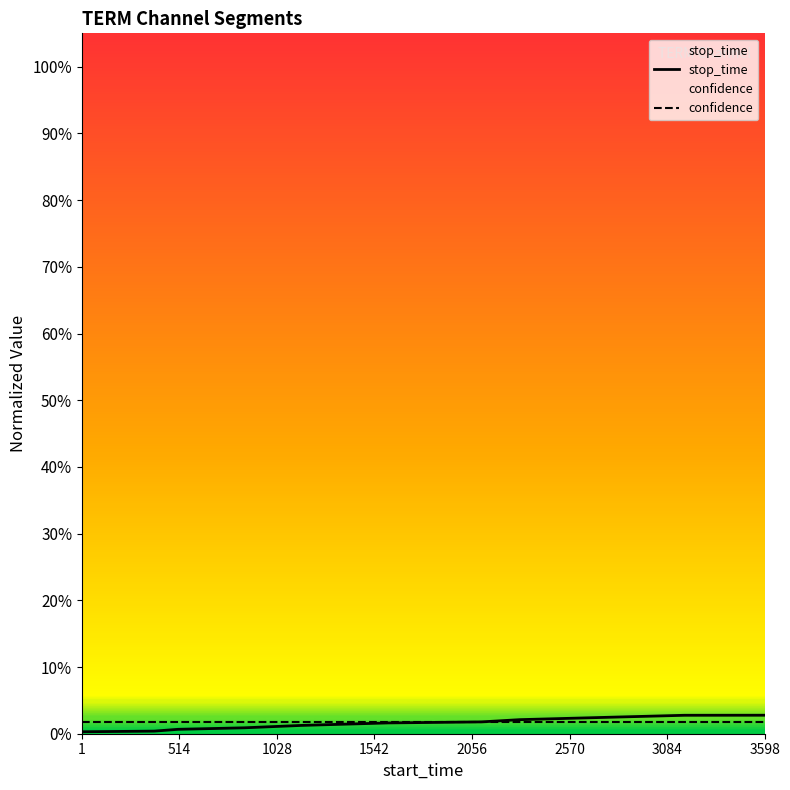

How many intersections are there between confidence and stop_time?

1